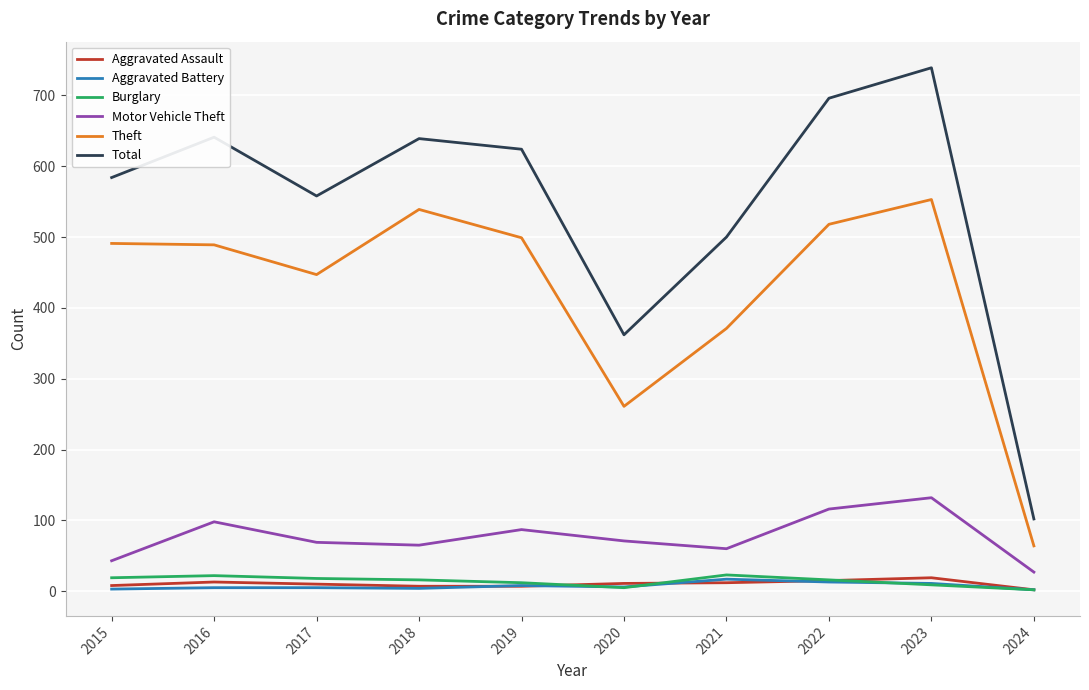

Is the value of Total at 2018 greater than the value of Burglary at 2022?

Yes